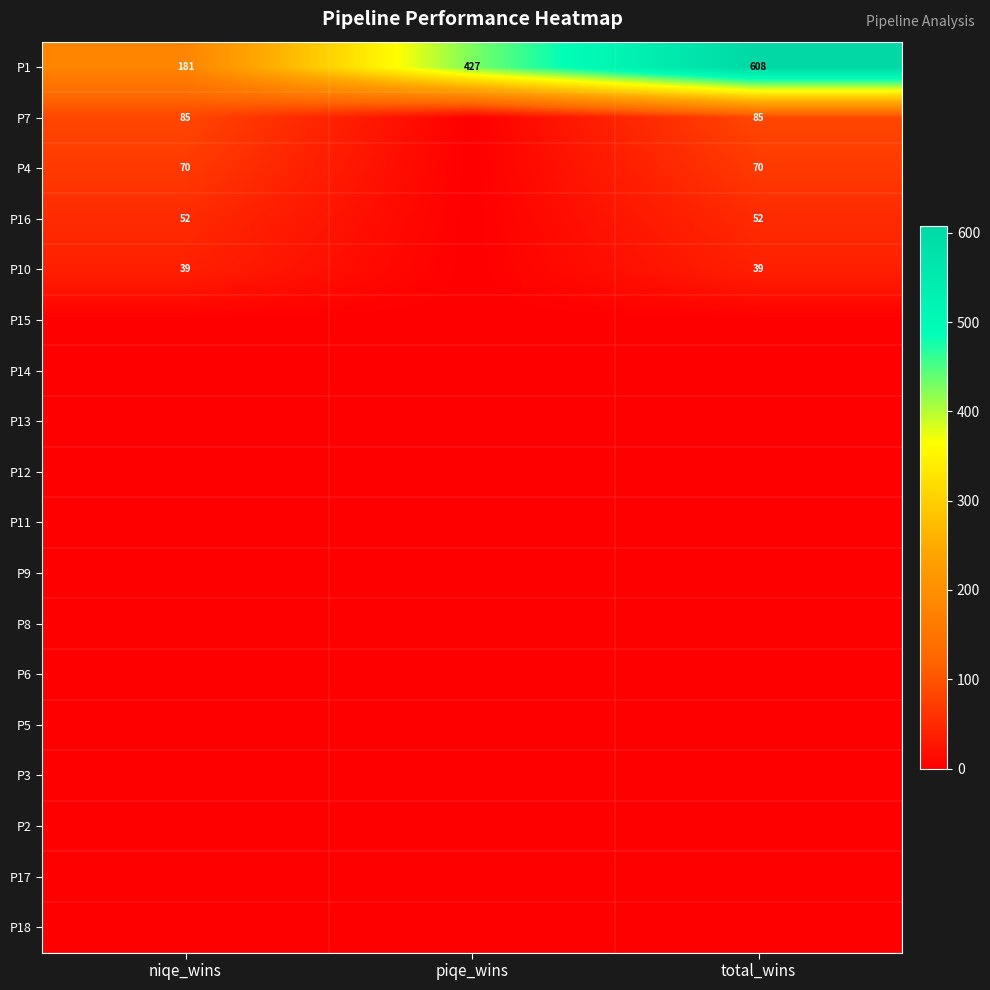

Is it true that P7 equals 85 at niqe_wins?

True